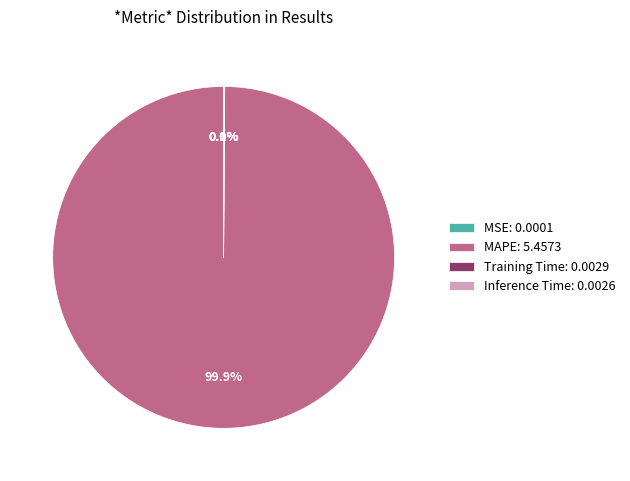

Is there any slice that represents more than half of the pie?

Yes